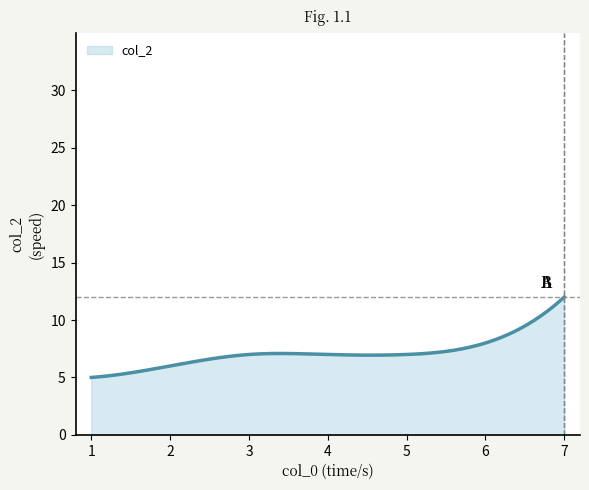

How many series are shown in this chart?

1